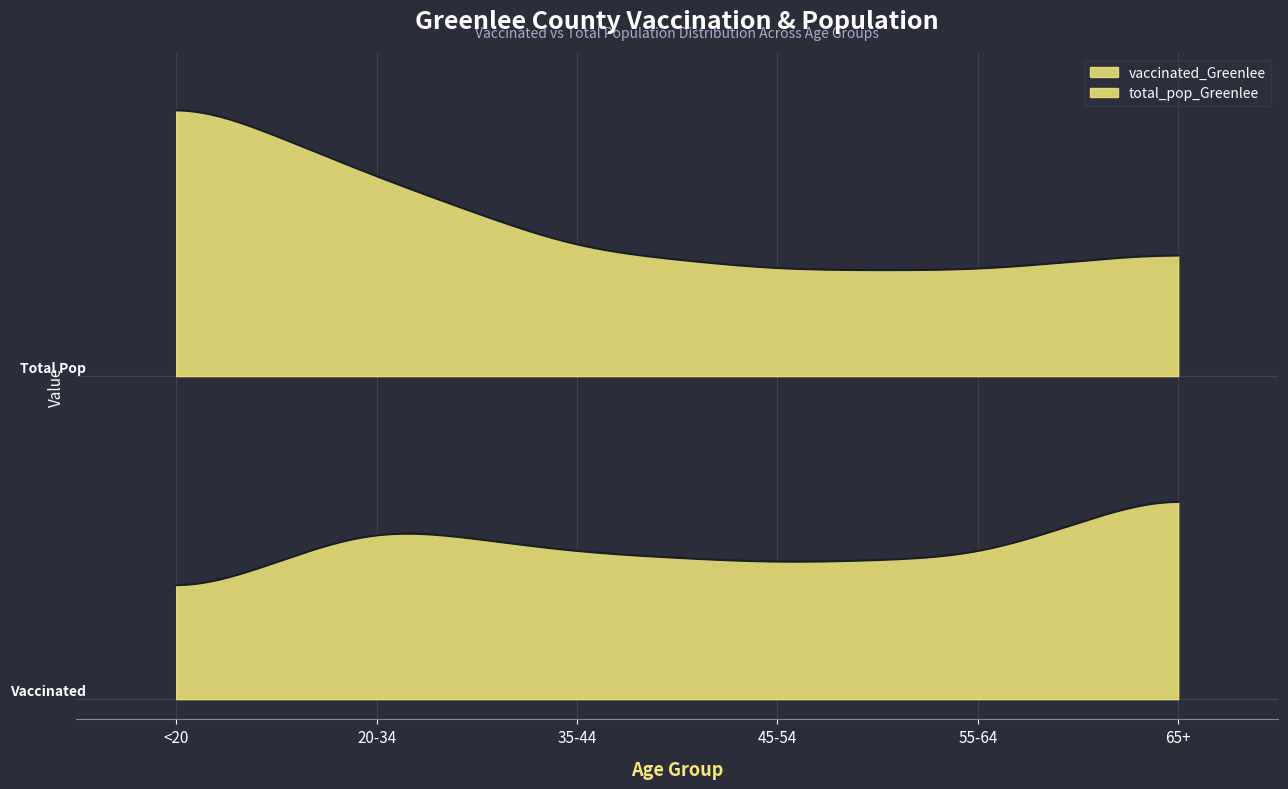

Which series has the widest spread of values?

total_pop_Greenlee